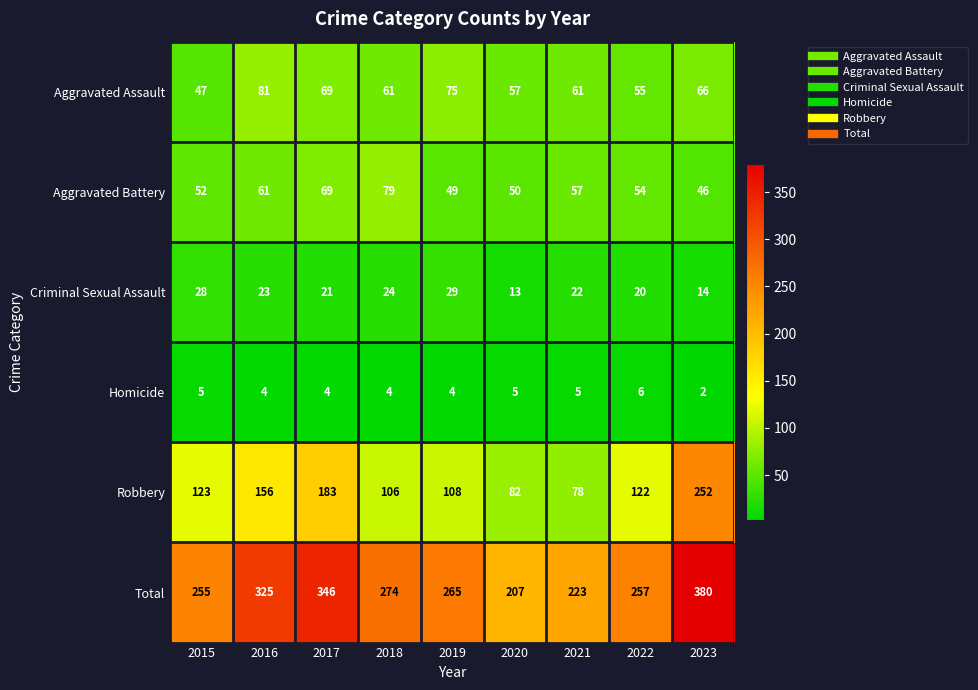

Rank the series by their maximum value, from highest to lowest.

Total, Robbery, Aggravated Assault, Aggravated Battery, Criminal Sexual Assault, Homicide